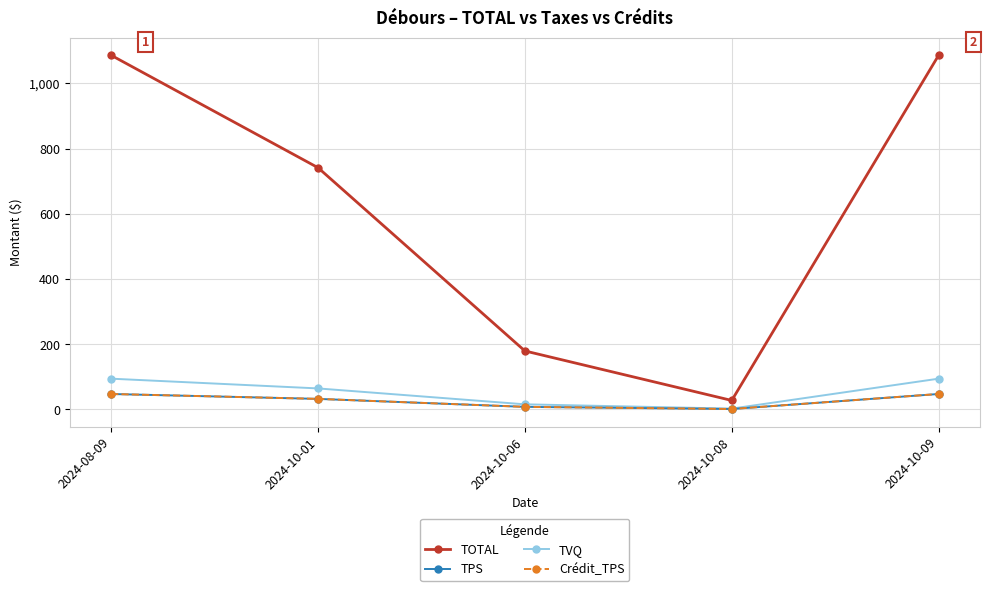

True or false: TPS and TVQ cross at least once.

False